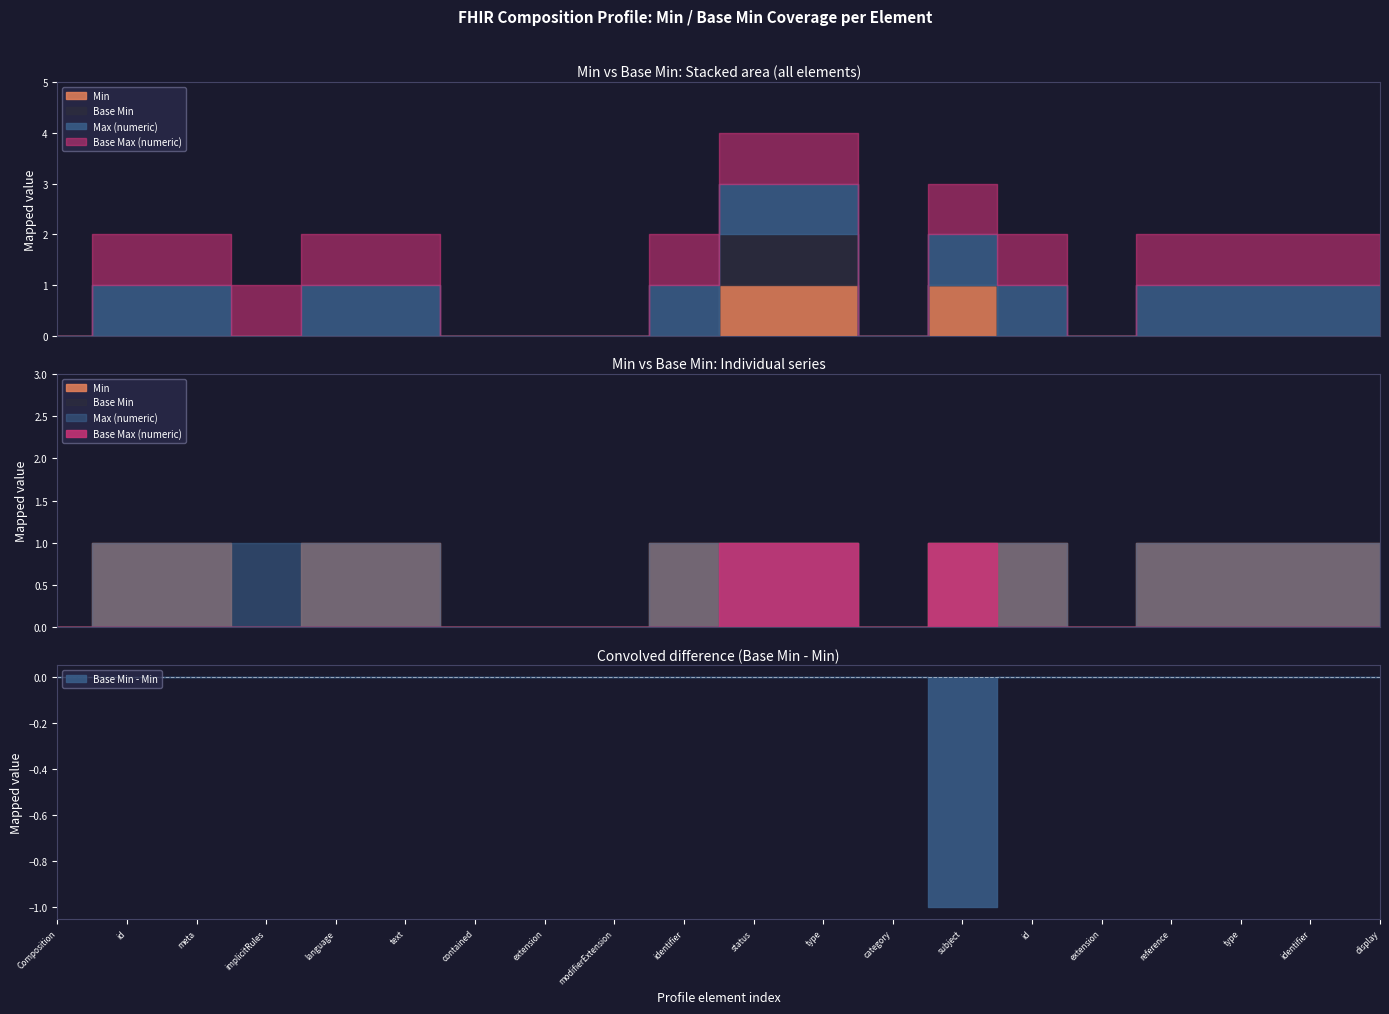

What is the sum of the Base Max (numeric) values at Composition.category and Composition.subject.type?

1